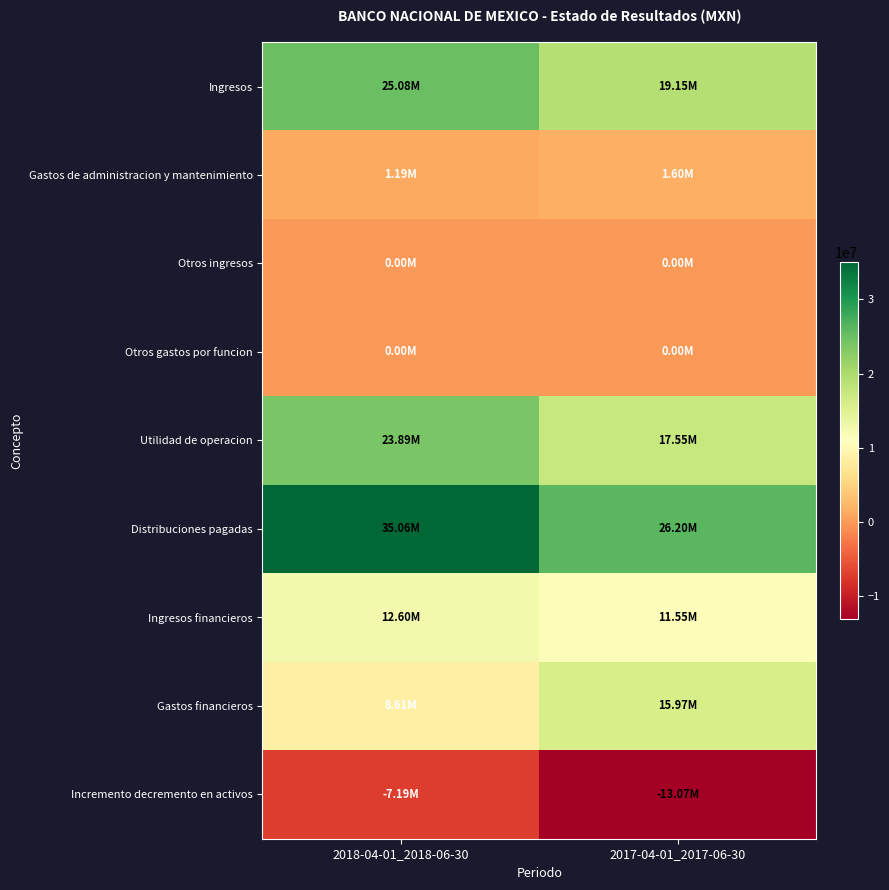

Count the number of categories in the chart.

2